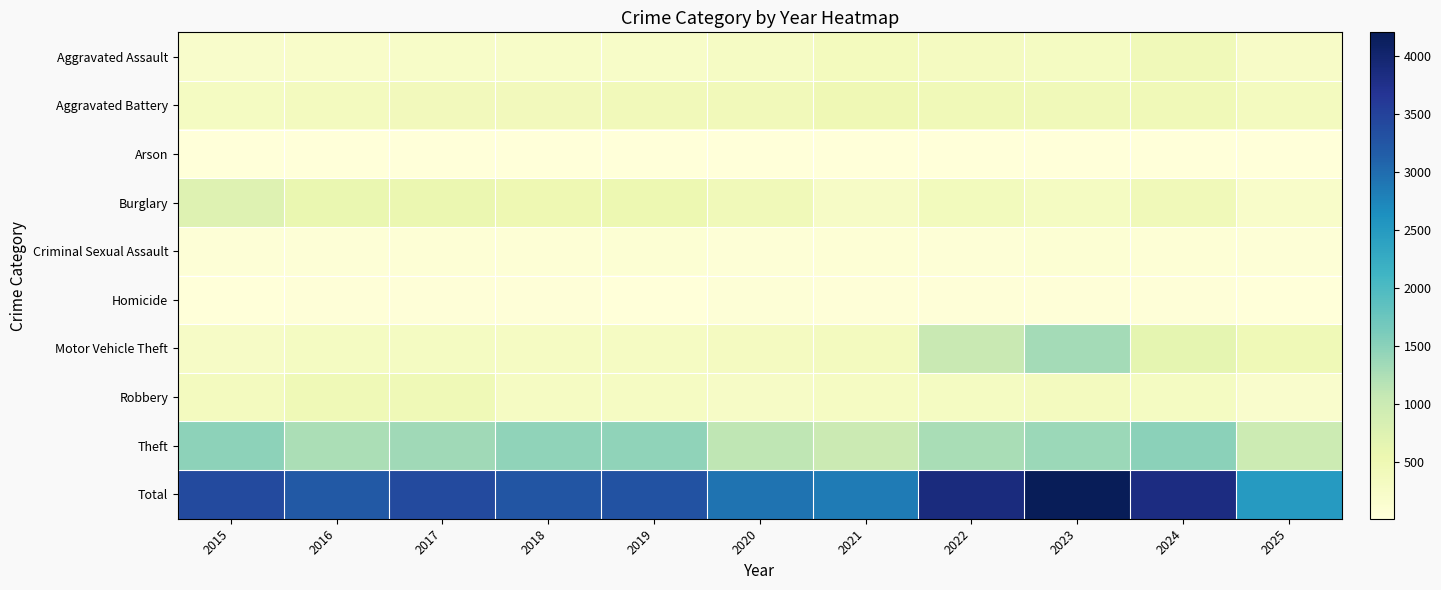

What is the difference between the highest and lowest values at 2023?

4189